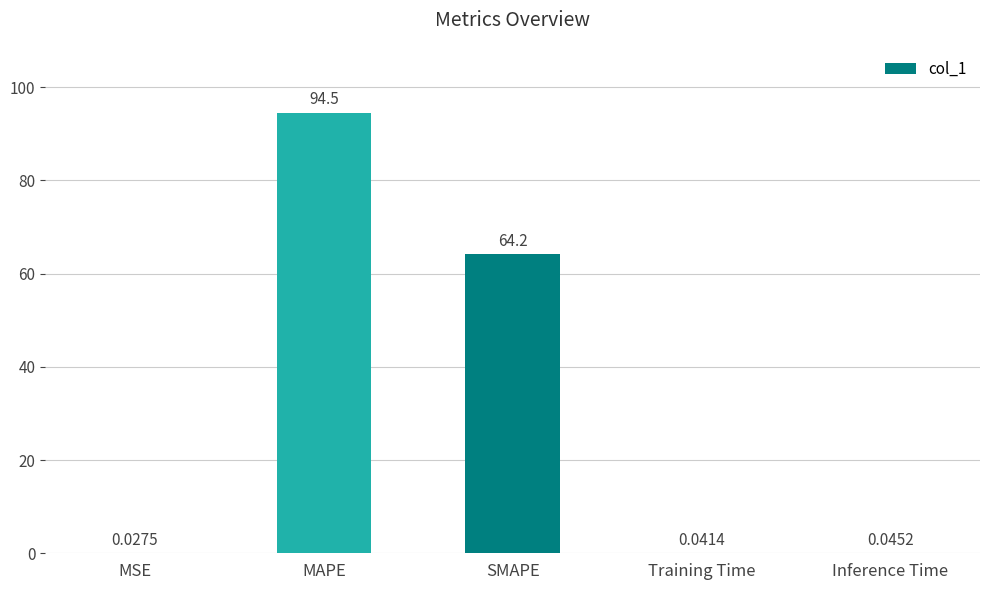

What is the greatest value displayed?

94.5